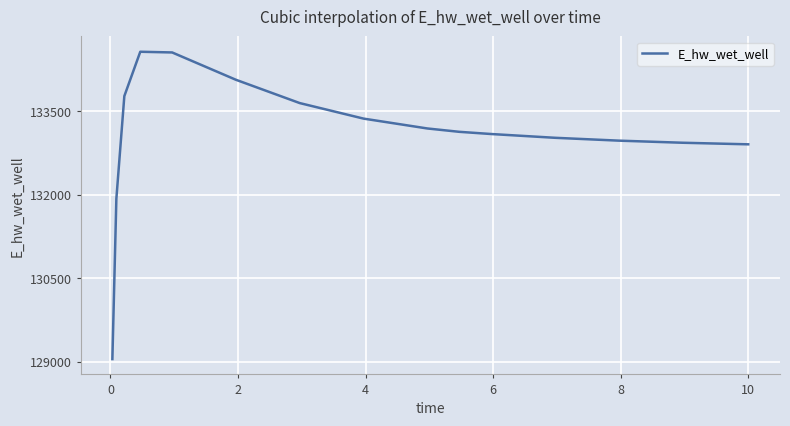

What is the difference between the maximum and minimum values?

5521.2